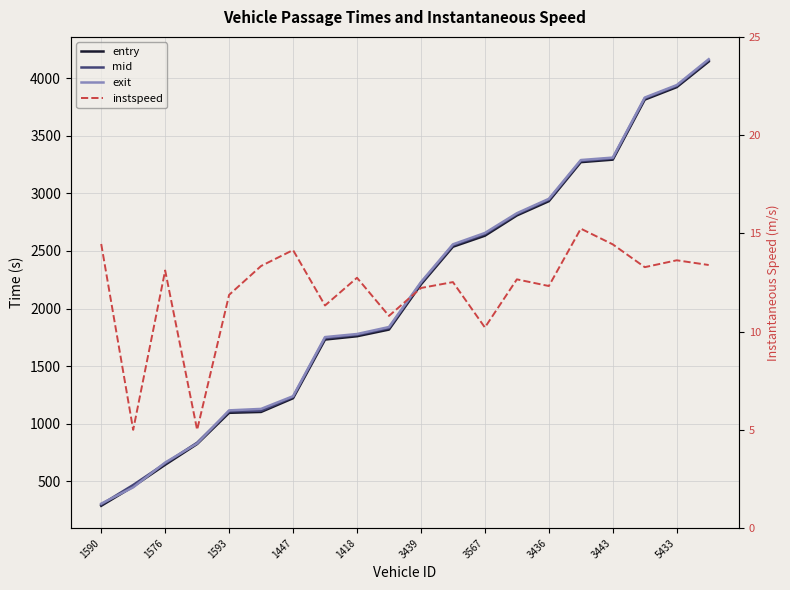

Rank the series at 17 from highest to lowest value.

exit, mid, entry, instspeed